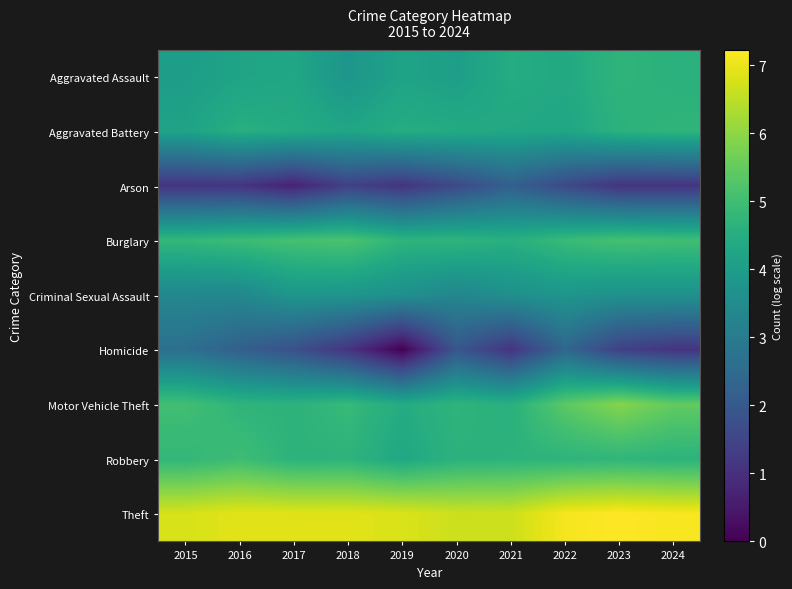

List the series in order of their peak value, highest first.

Theft, Motor Vehicle Theft, Burglary, Robbery, Aggravated Battery, Aggravated Assault, Criminal Sexual Assault, Homicide, Arson